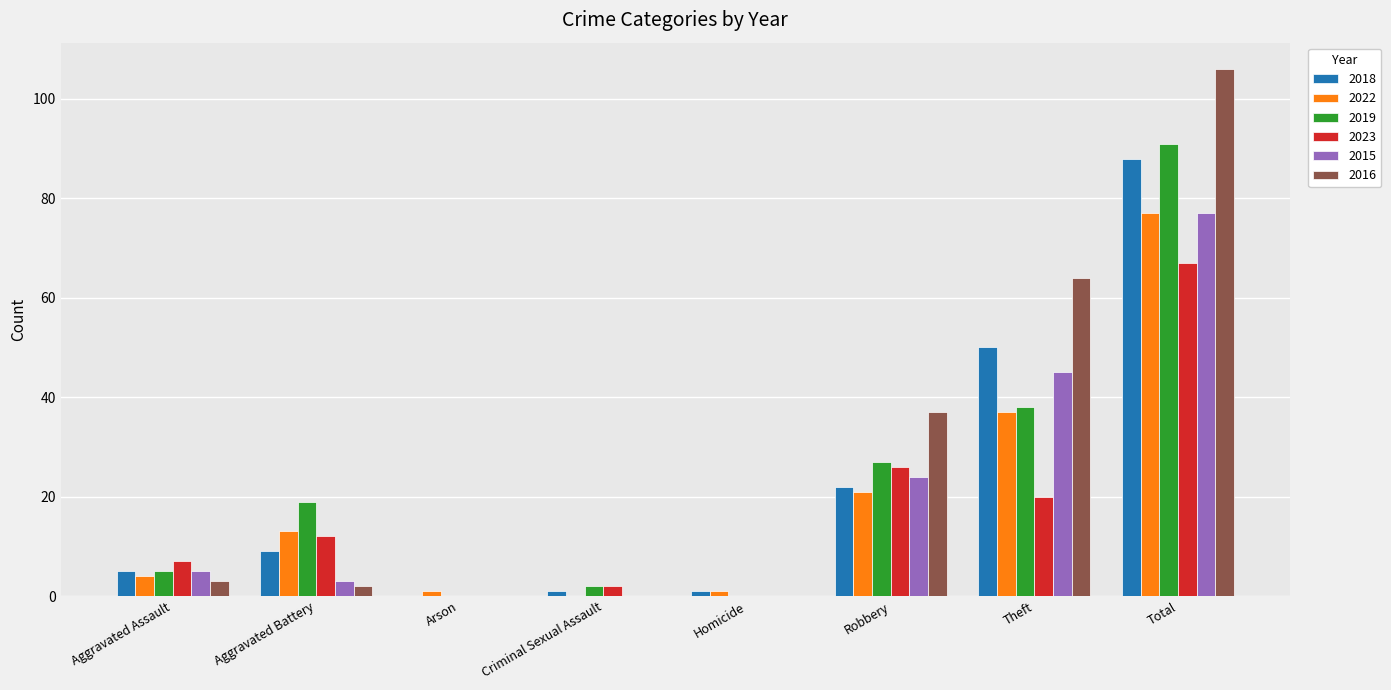

At which category does the chart reach its peak across all series?

Total